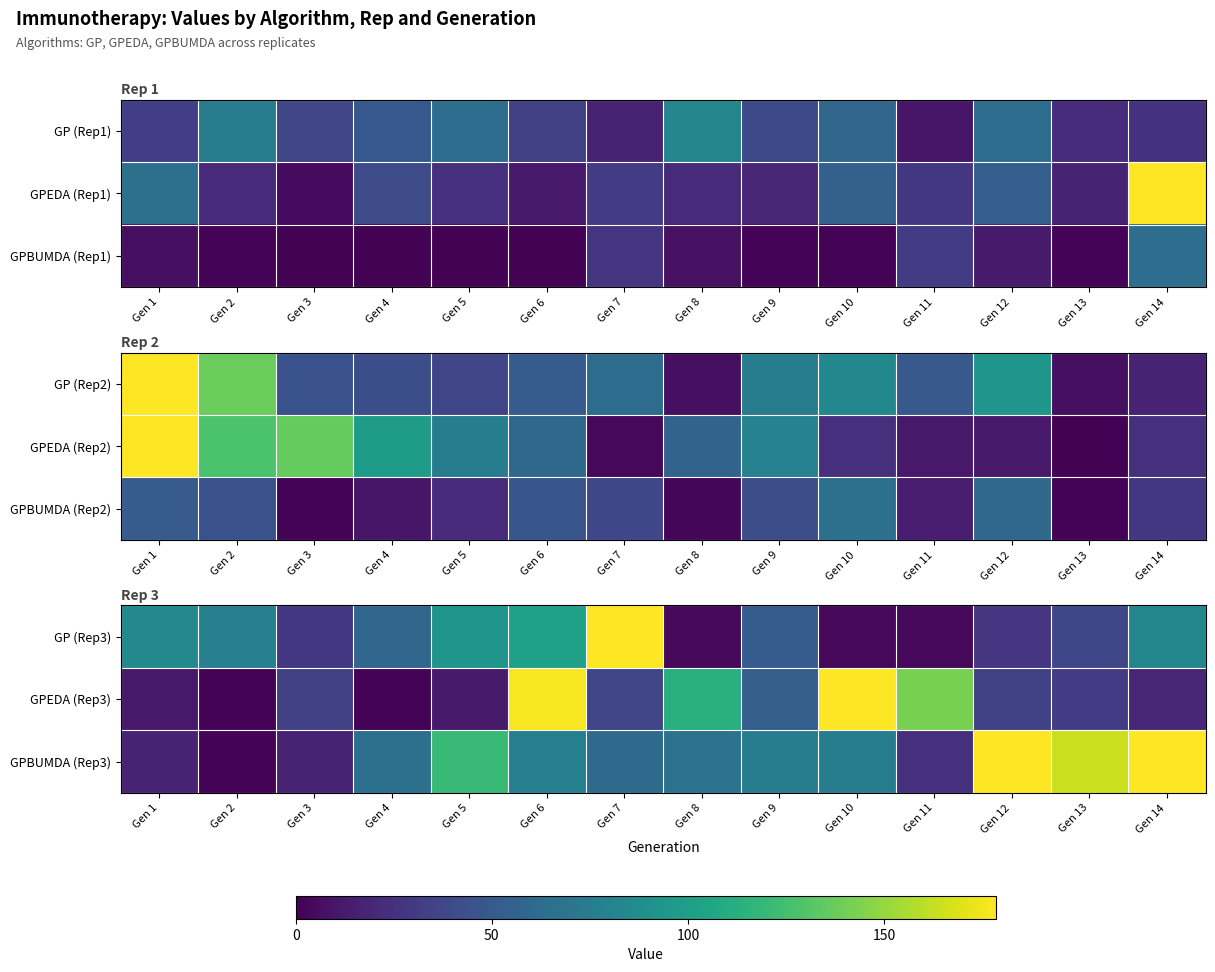

What is the difference between the GPBUMDA (Rep3) values at Gen 11 and Gen 12?

155